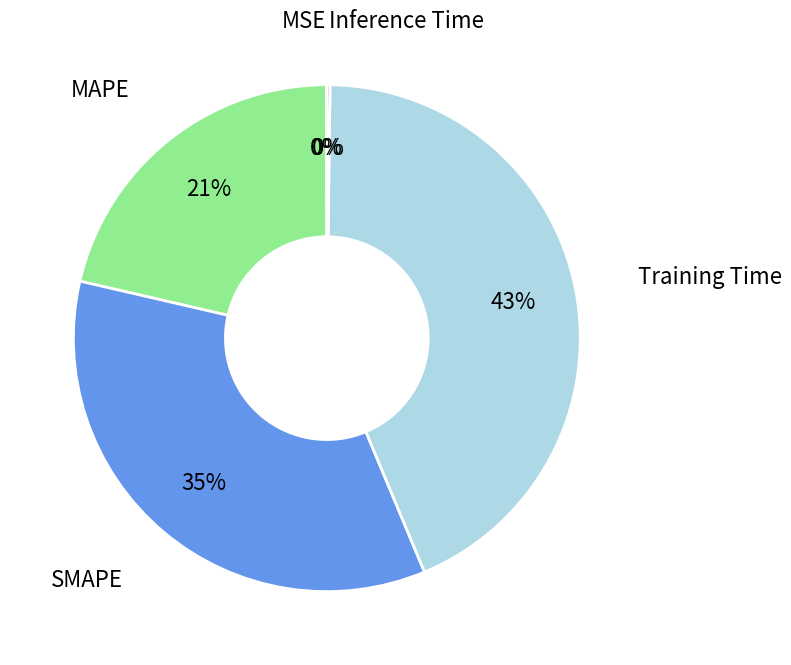

To the nearest percent, what is the difference between the largest and smallest slice percentages?

43%